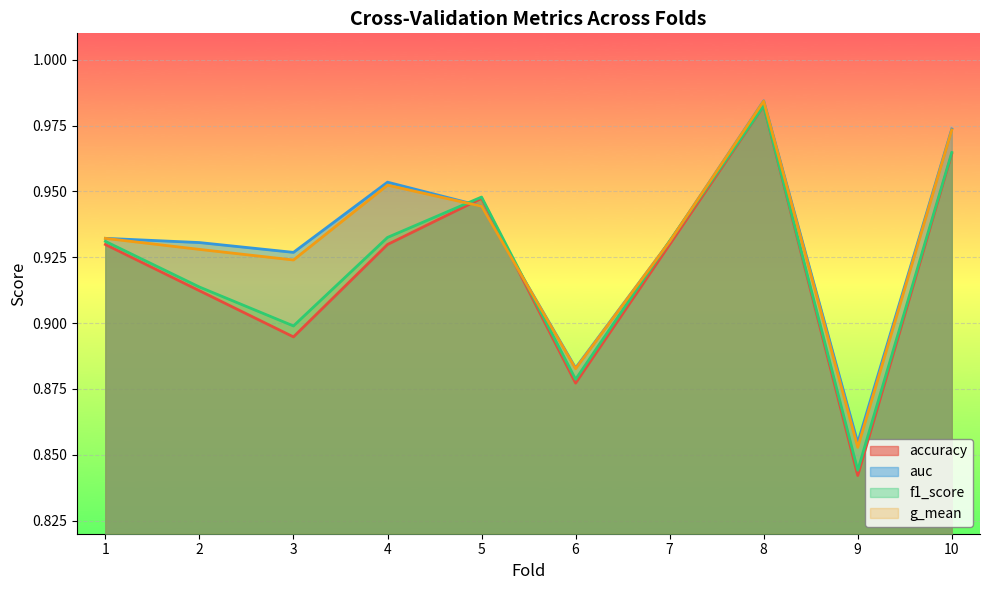

The value of g_mean at 6 is 1.6. True or false?

False